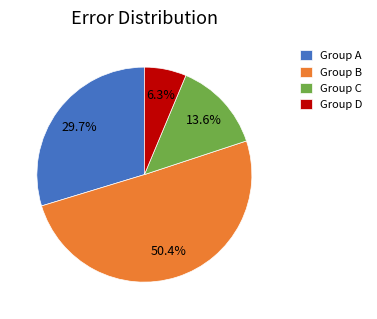

Approximately how many times larger is the value at Group B compared to Group C?

3.7